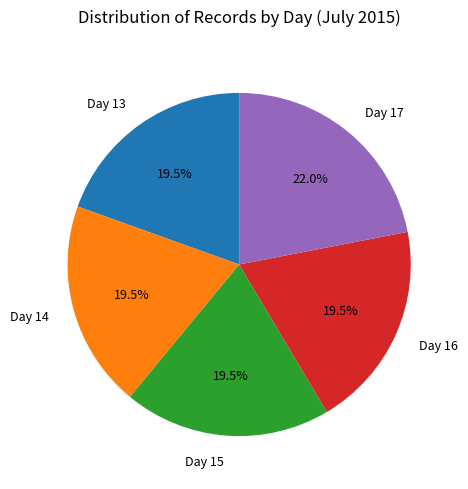

What is the ratio of the value at Day 17 to the value at Day 16?

1.1